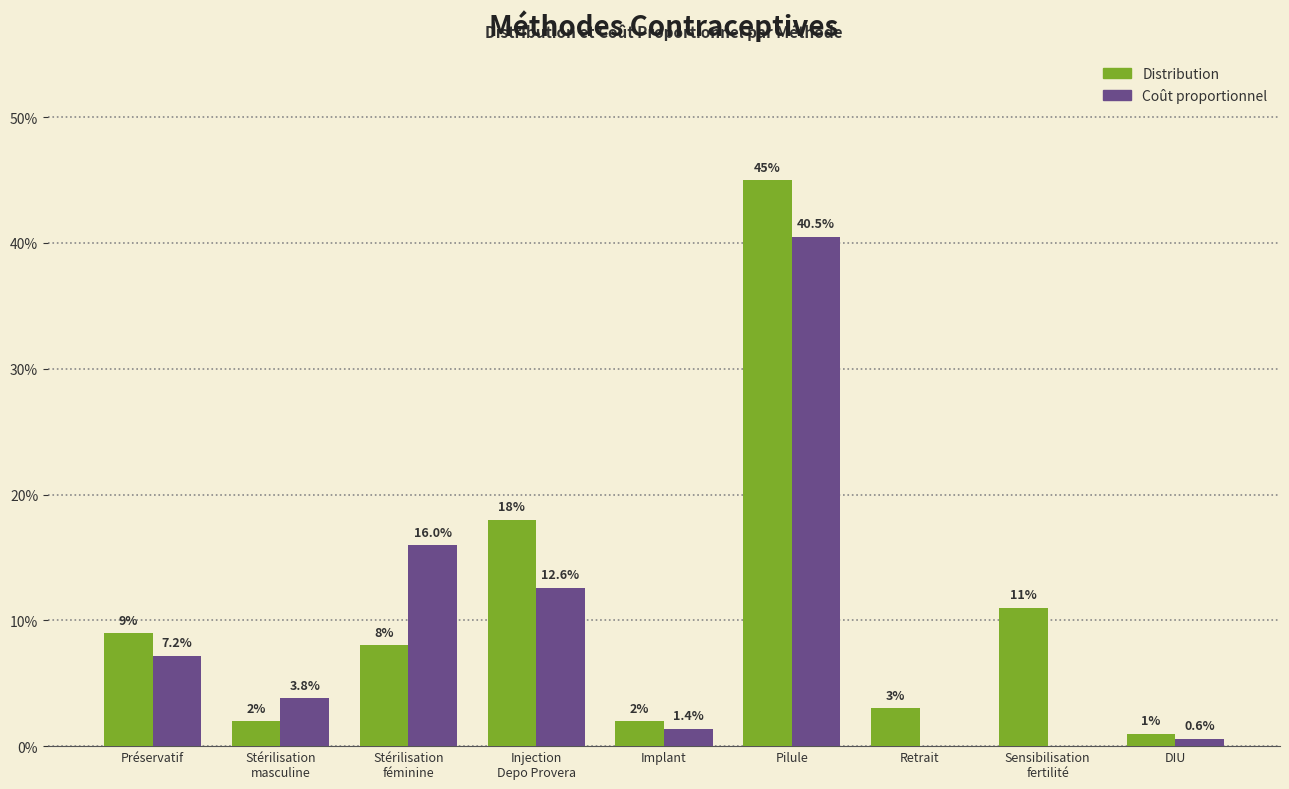

Which series has the widest spread of values?

Distribution